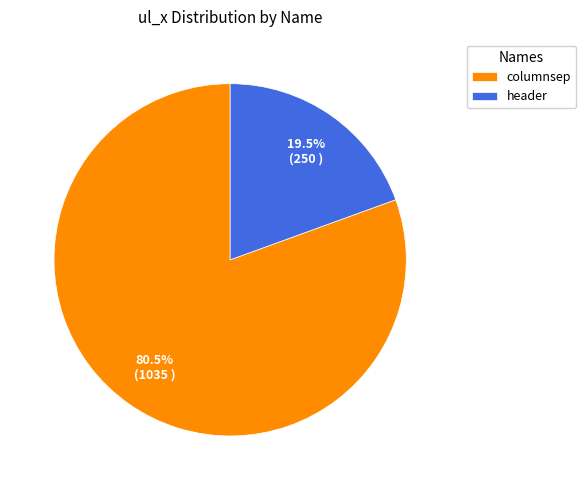

What is the largest slice in the pie chart?

columnsep